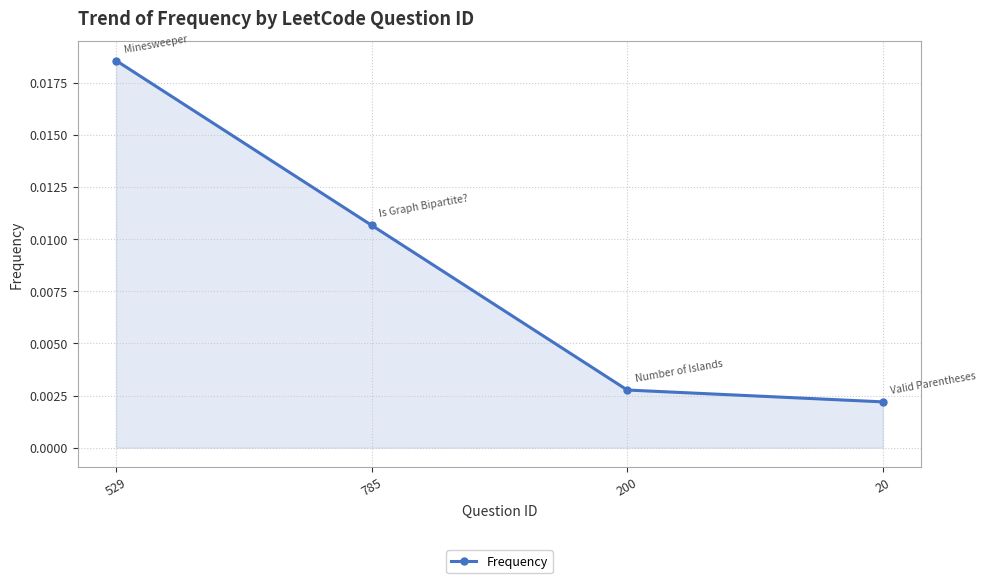

What is the label of the 1st point from the right?

20